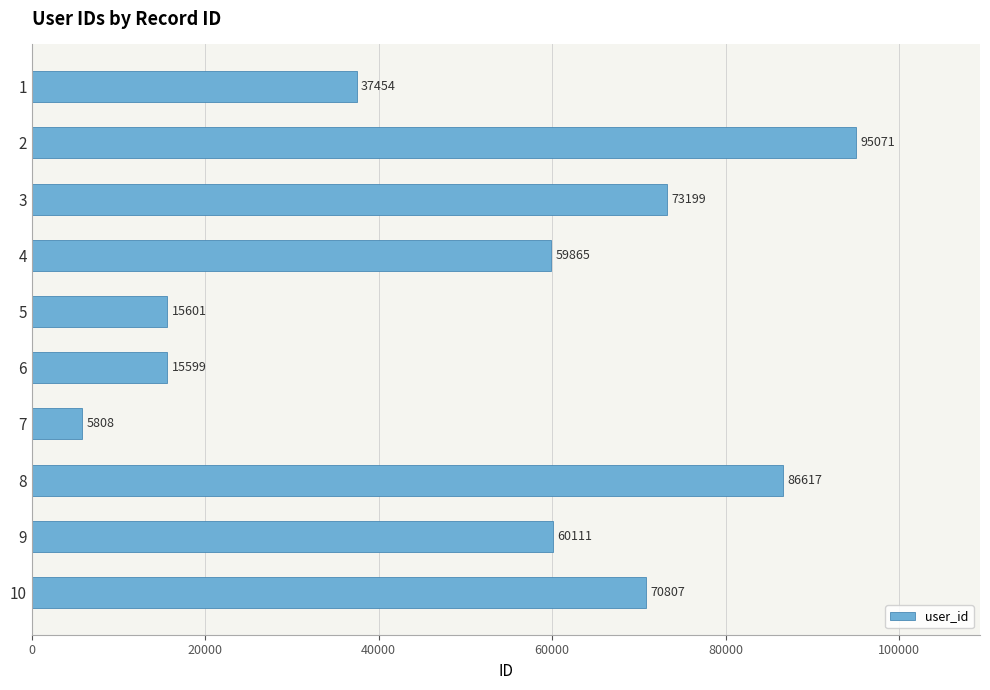

Where is the data nearest to the value 50439?

4